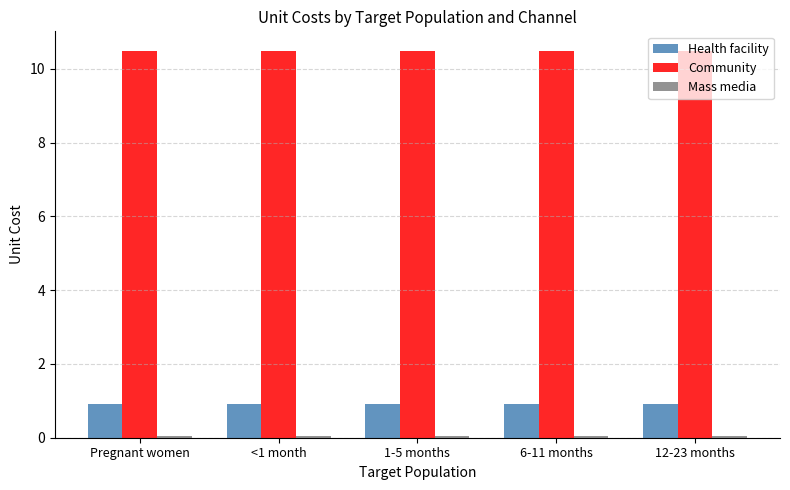

What is the average value of the Community series?

10.5